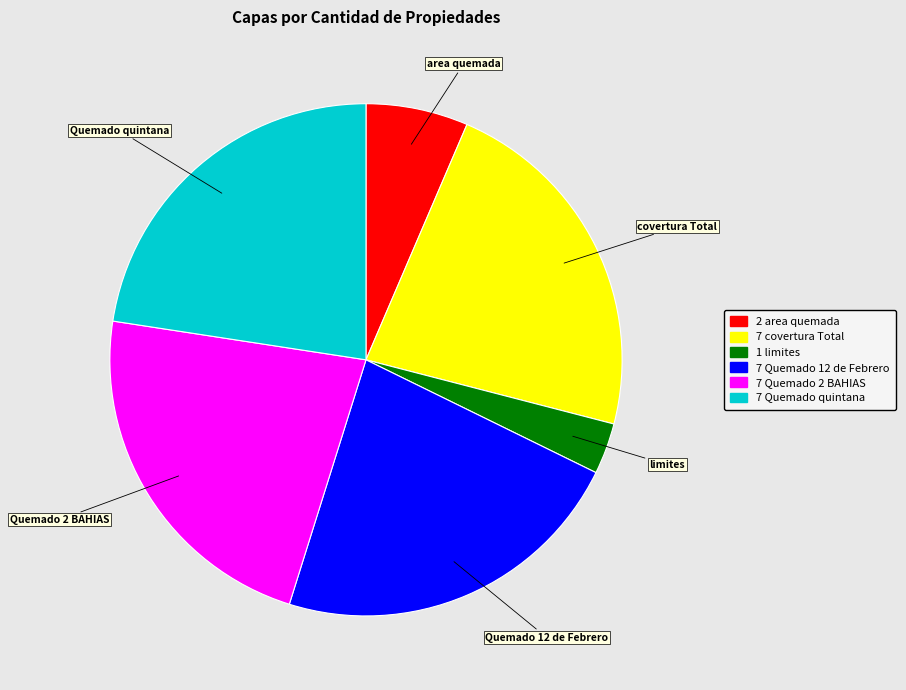

Do covertura Total and Quemado 12 de Febrero together represent more than half of the pie?

No